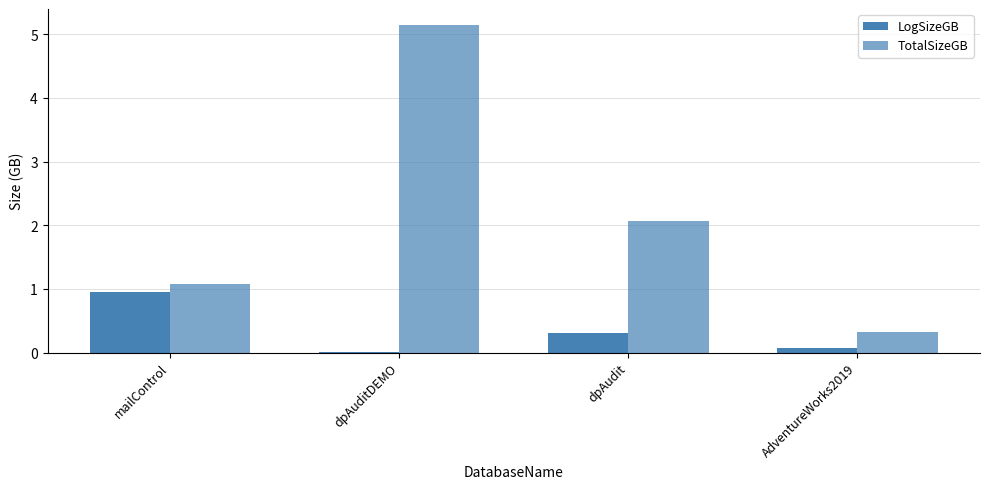

Count the number of categories in the chart.

4